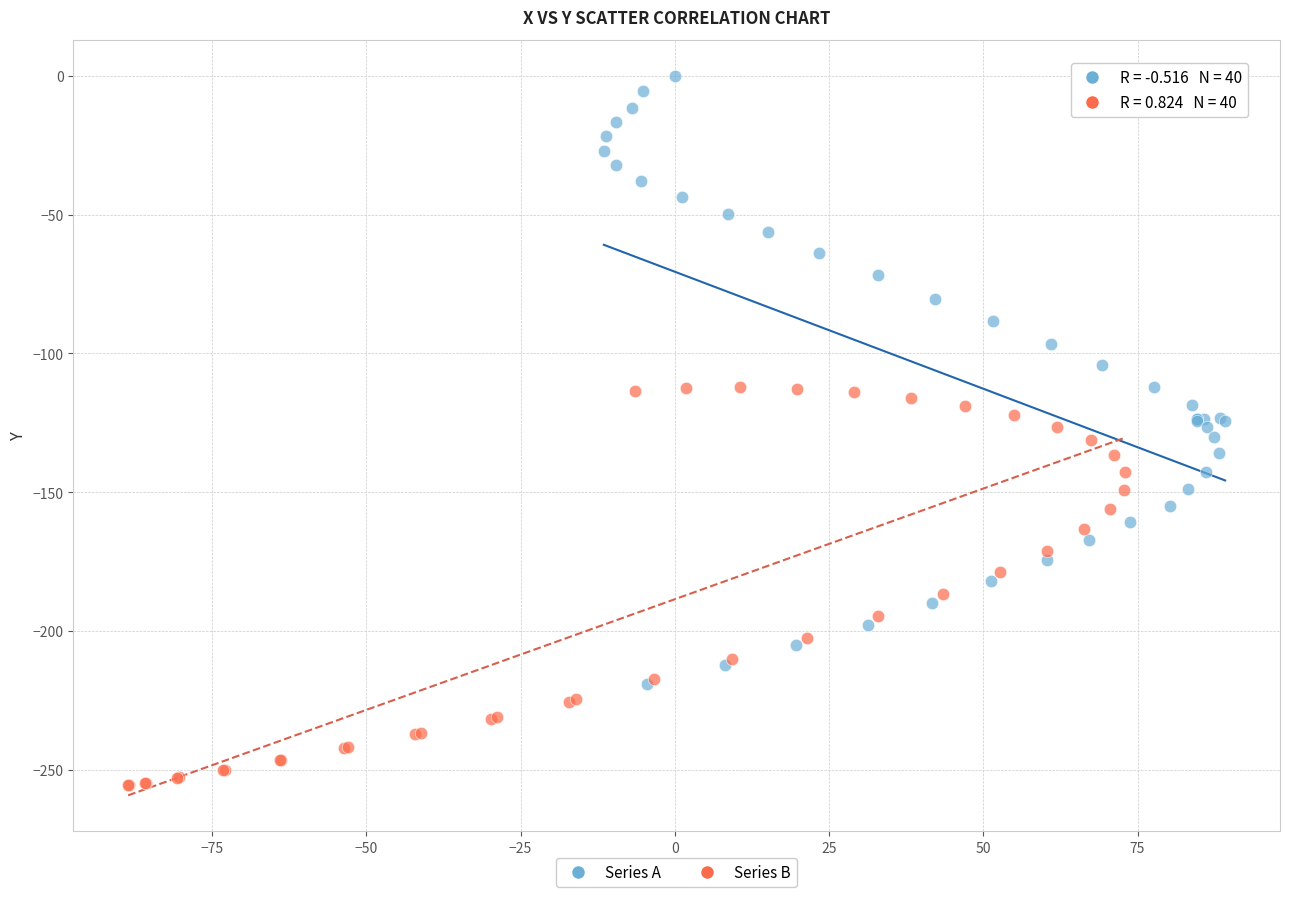

Which series contains the highest Y value?

Series A